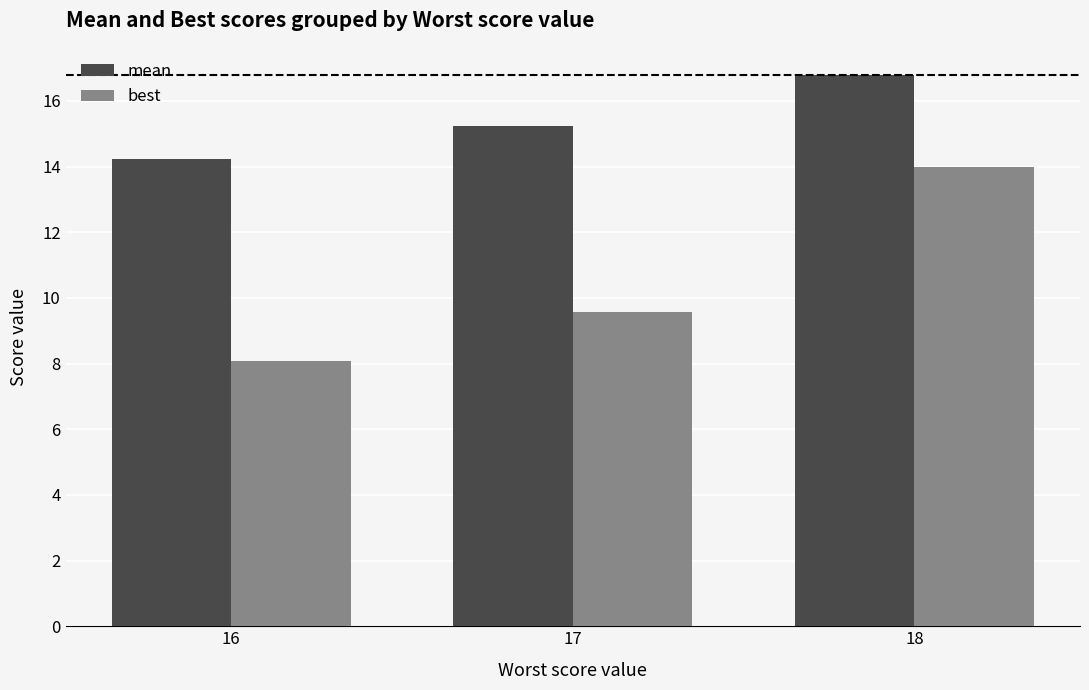

Is it true that mean equals 4.1 at 17?

False